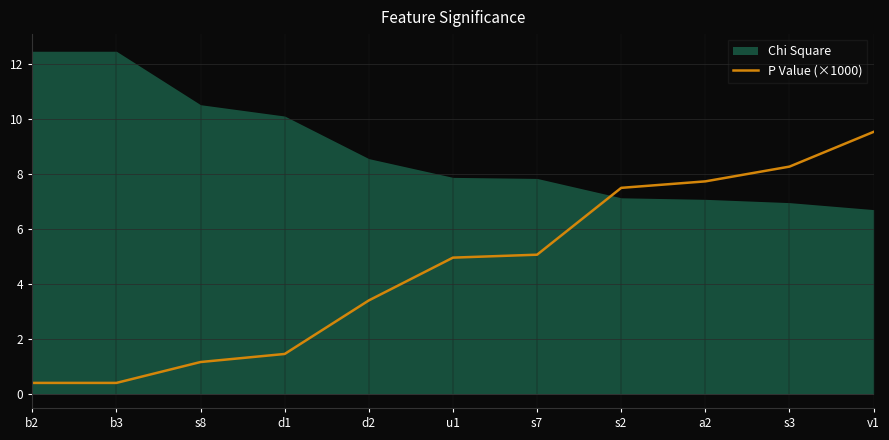

At which label does P Value (×1000) first exceed 4?

u1